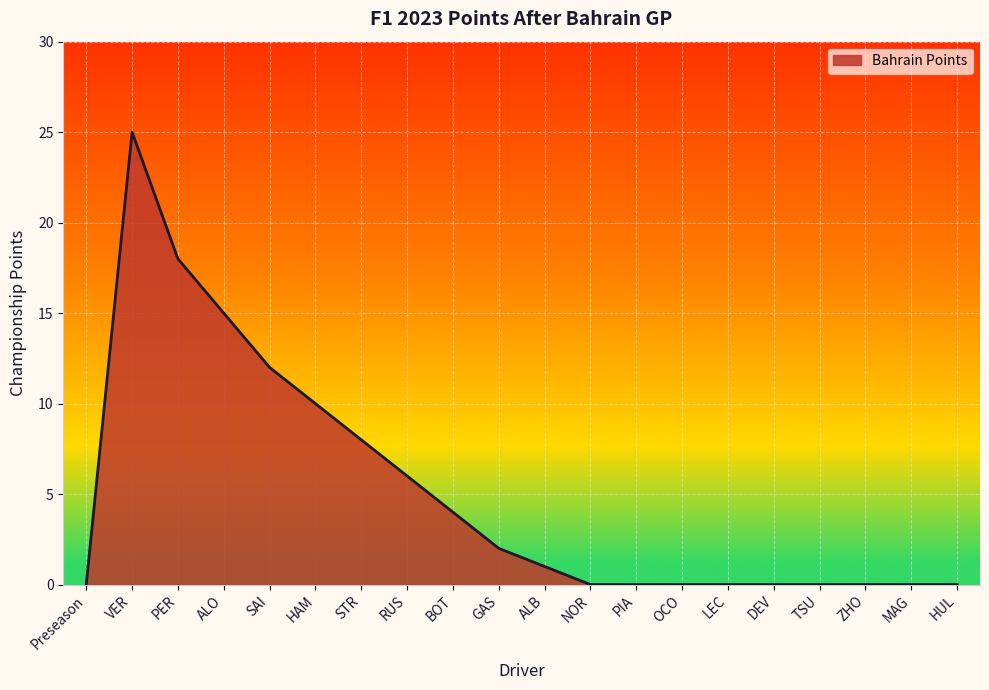

How many lines are shown in the chart?

1